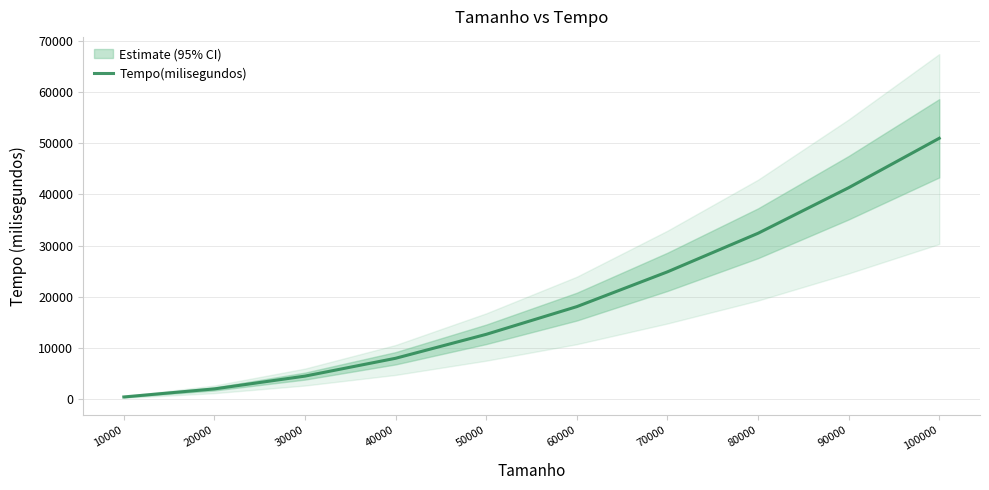

List the labels in order of value, largest first.

100000, 90000, 80000, 70000, 60000, 50000, 40000, 30000, 20000, 10000